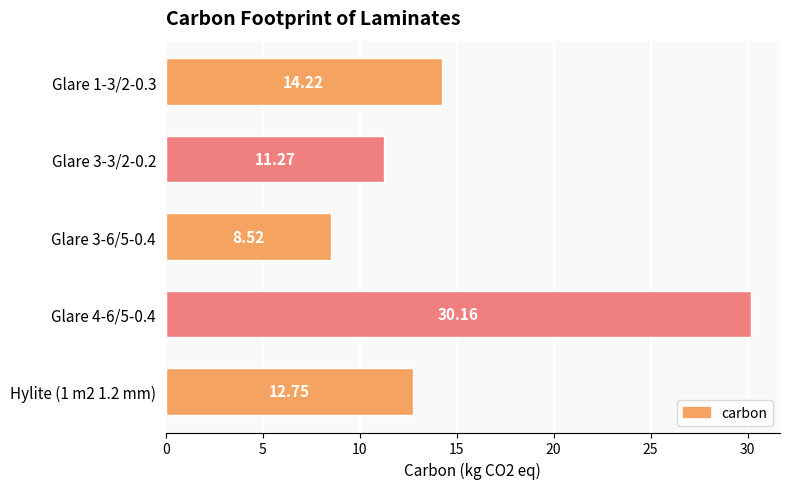

List the labels in order of value, largest first.

Glare 4-6/5-0.4, Glare 1-3/2-0.3, Hylite (1 m2 1.2 mm), Glare 3-3/2-0.2, Glare 3-6/5-0.4